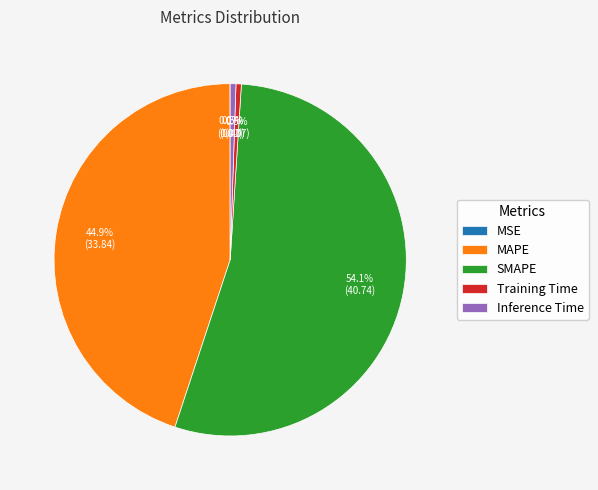

Which category has the biggest portion of the pie?

SMAPE